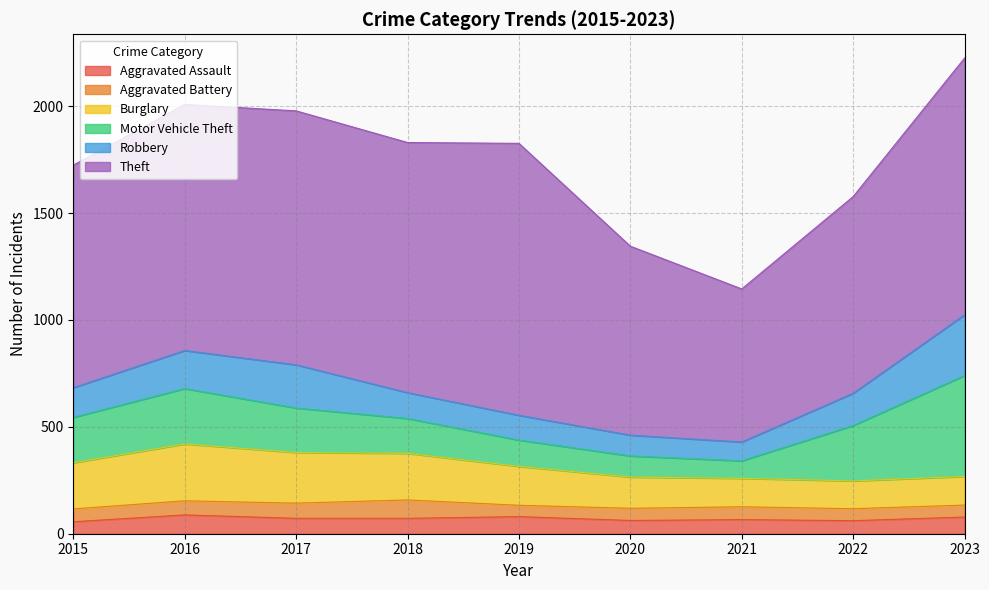

What is the total value across all series at 2020?

1345